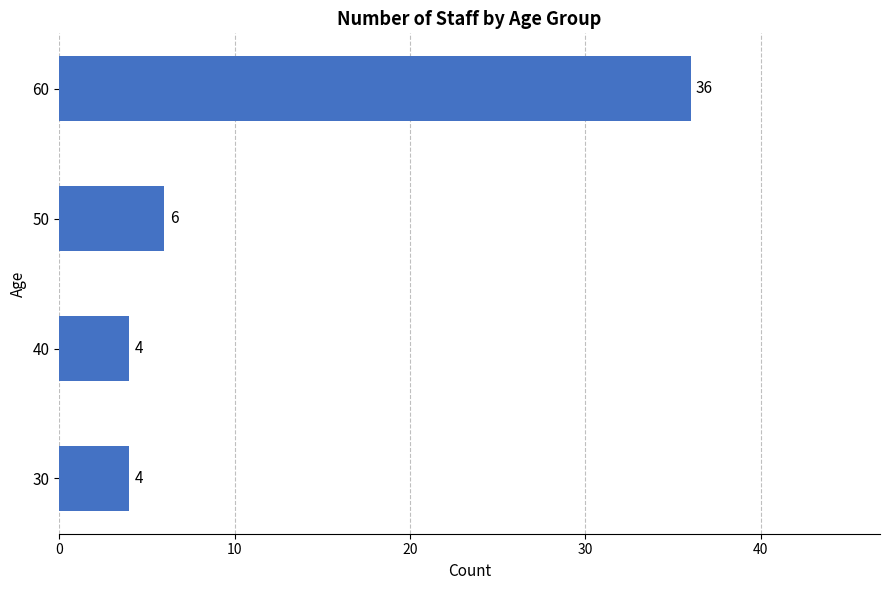

What is the difference between the maximum and minimum values?

32